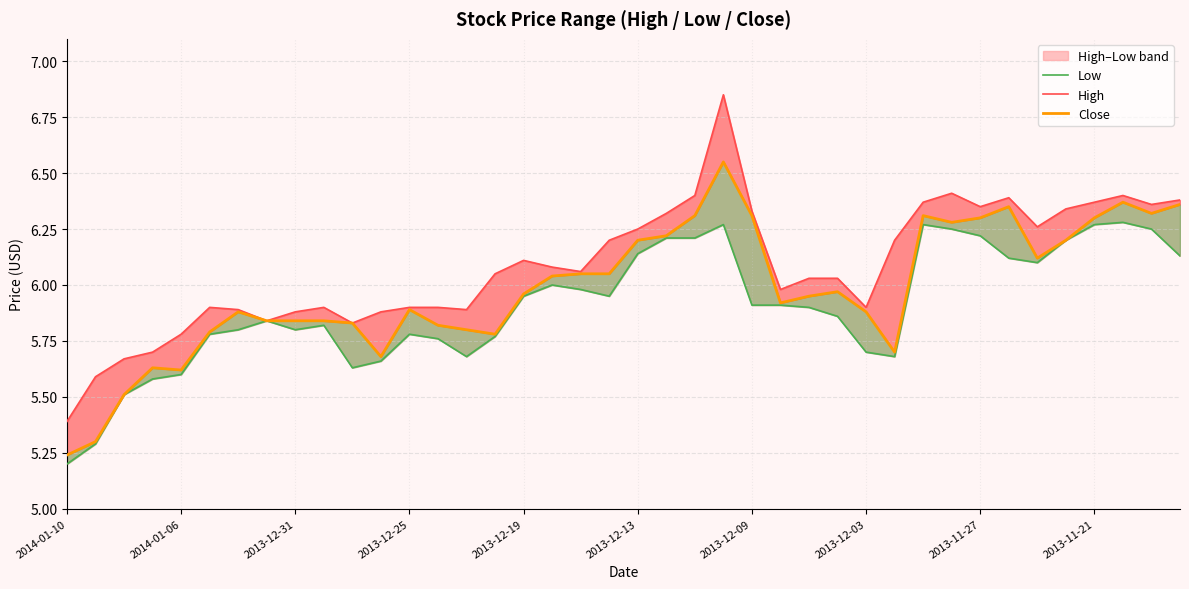

How many distinct data groups are displayed?

3